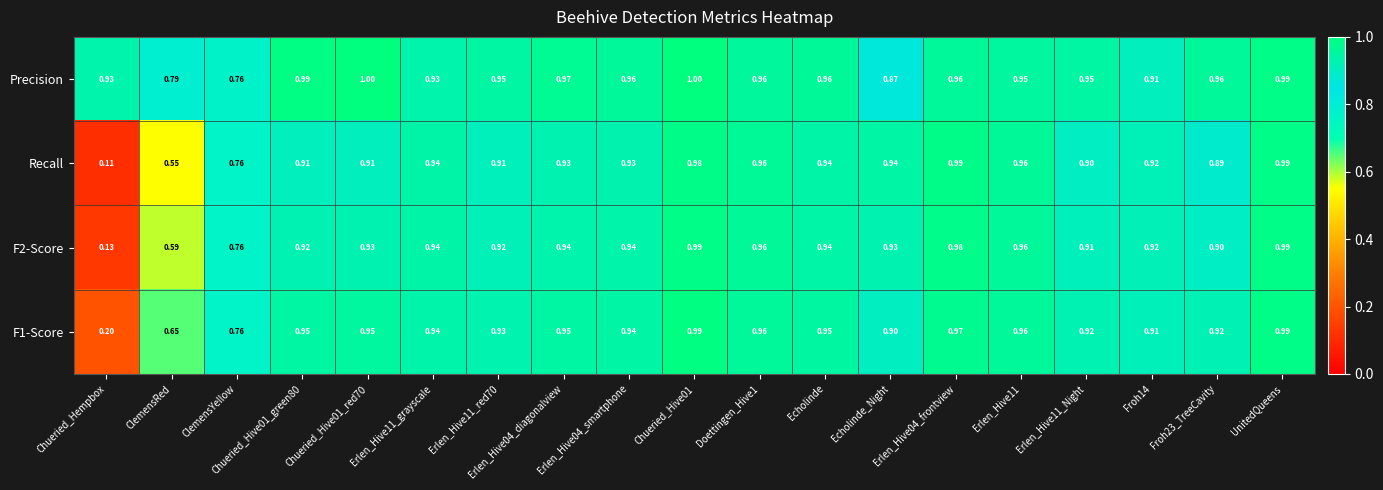

Is the value of Recall at Chueried_Hive01 greater than the value of F1-Score at Erlen_Hive04_smartphone?

Yes